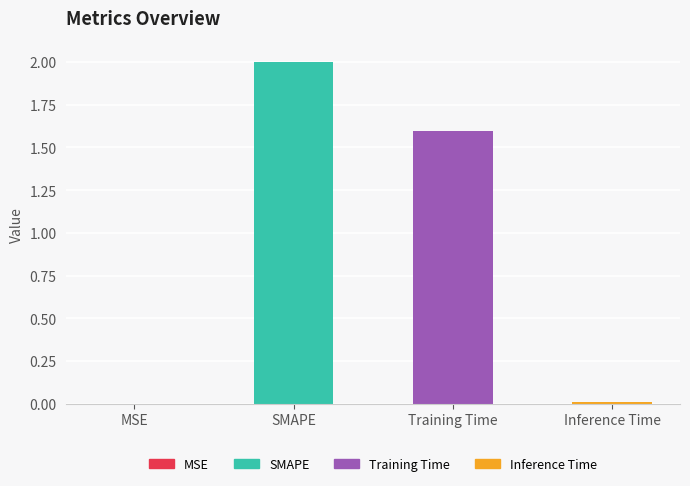

Which label corresponds to the largest value in the chart?

SMAPE